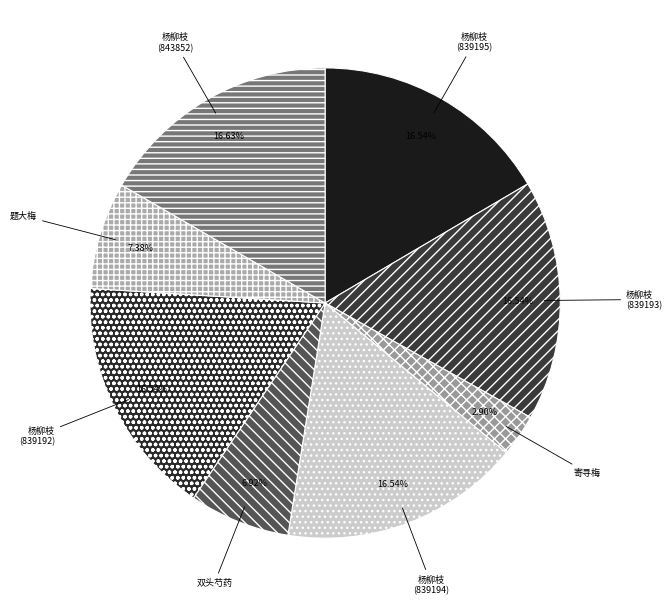

Does 双头芍药 account for over 50% of the chart?

No